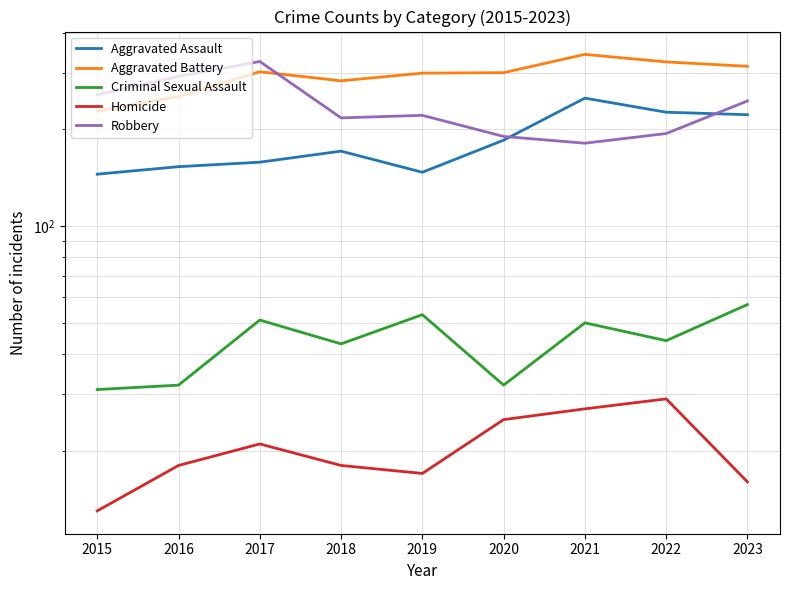

Does the chart display data point markers on the line(s)?

No